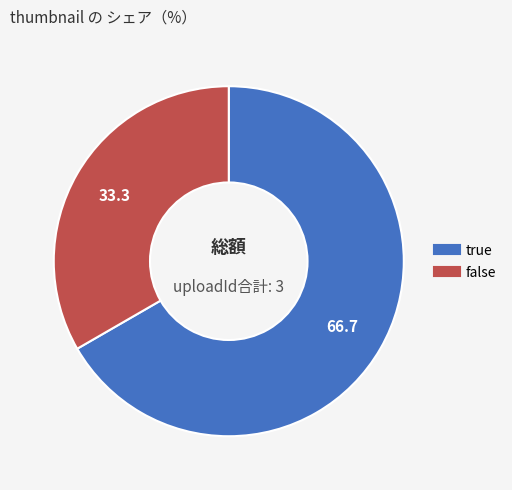

Does any single category account for the majority?

Yes